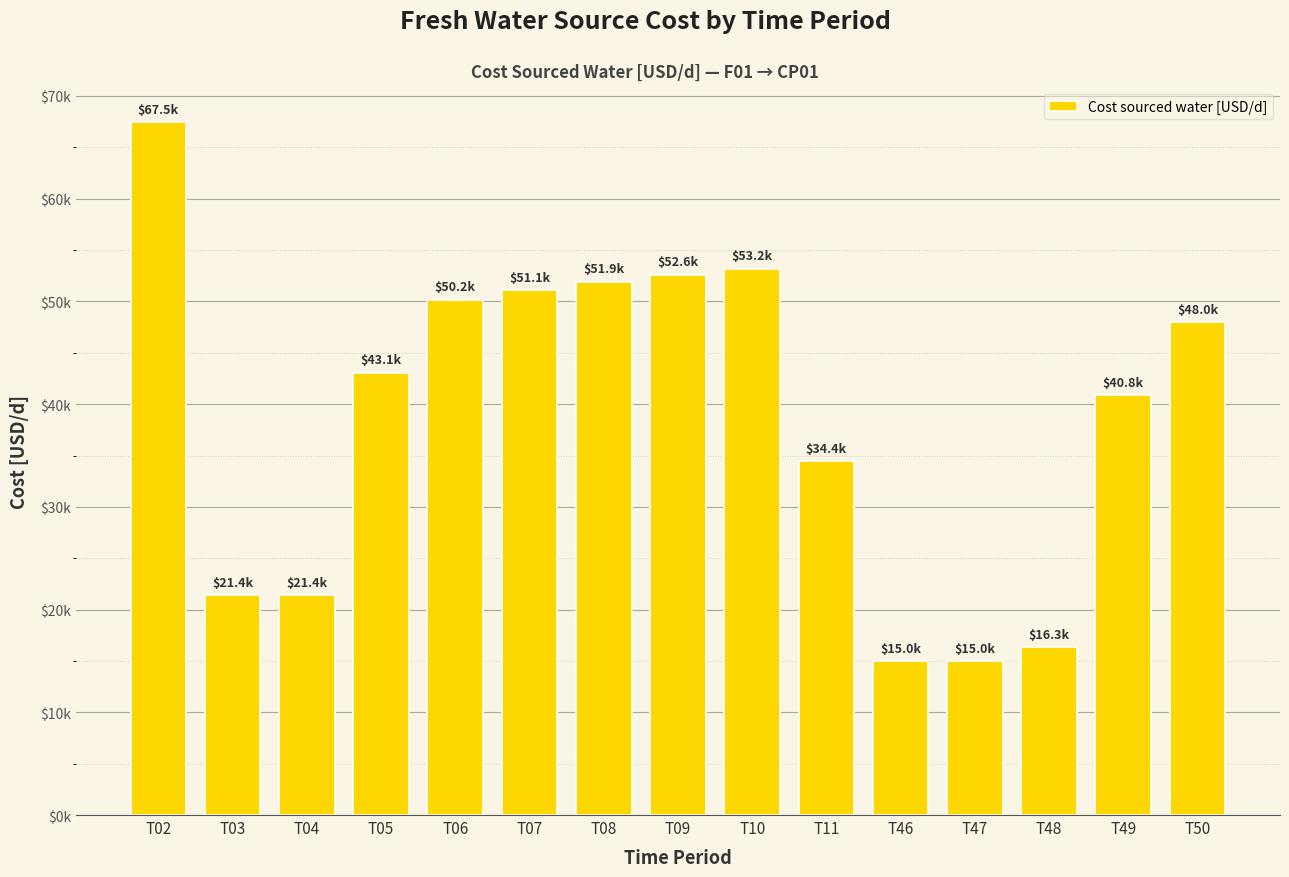

List the labels in order of value, largest first.

T02, T10, T09, T08, T07, T06, T50, T05, T49, T11, T03, T04, T48, T46, T47